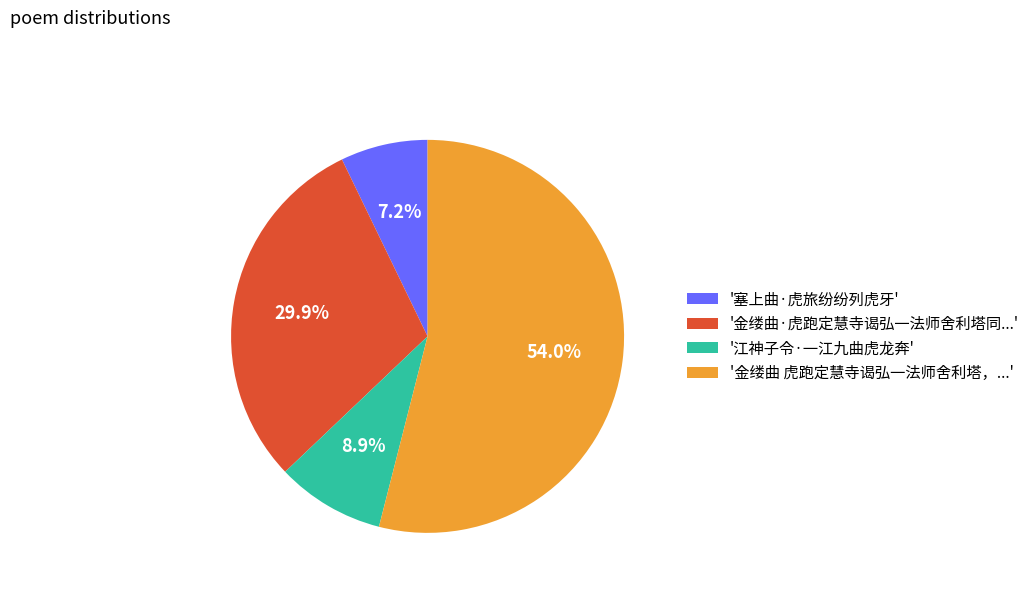

What is the ratio of the value at '金缕曲·虎跑定慧寺谒弘一法师舍利塔同...' to the value at '塞上曲·虎旅纷纷列虎牙'?

4.2